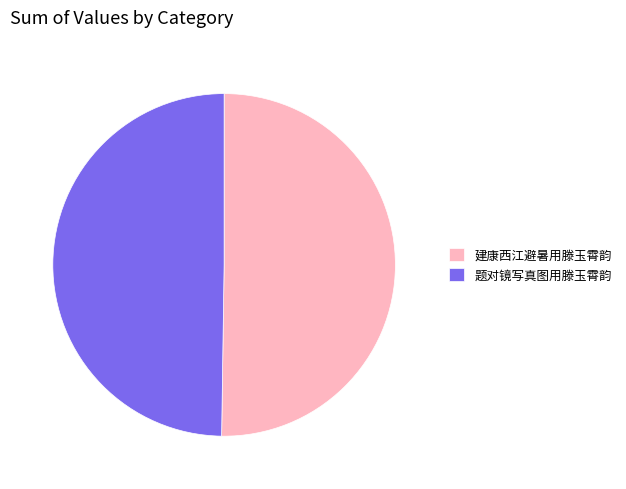

The 建康西江避暑用滕玉霄韵 slice represents 50% of the pie. True or false?

True